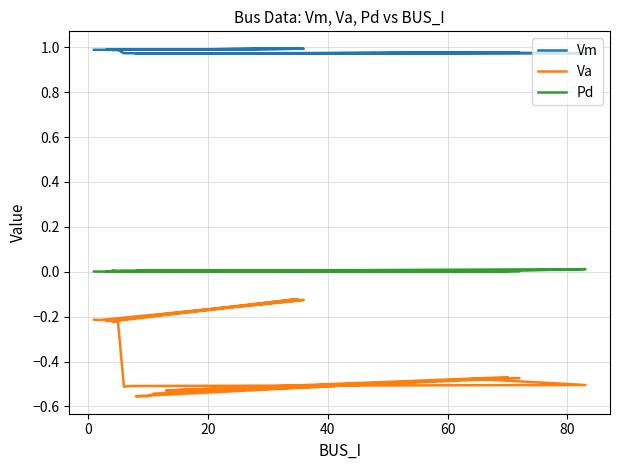

What is the average value of the Vm series?

1.0